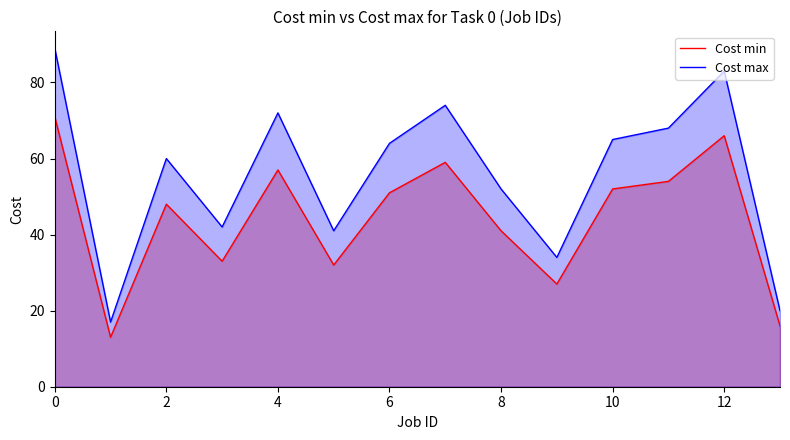

What is the sum of the Cost min values at 4 and 10?

109